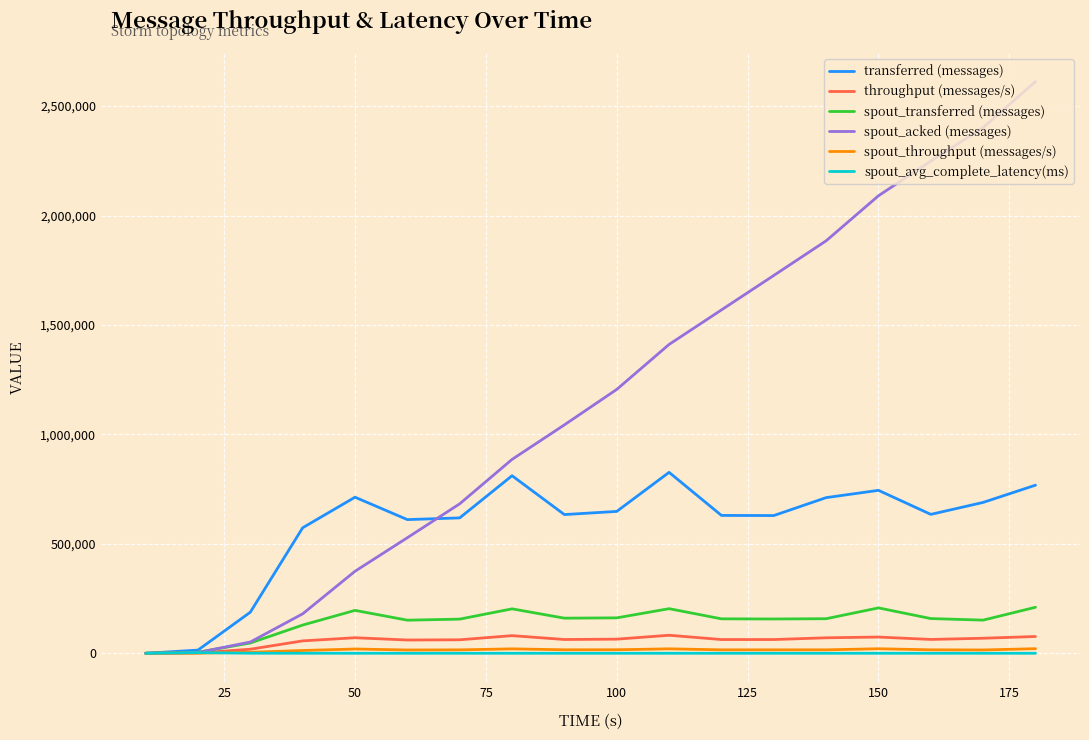

What is the maximum value shown in the chart?

2611900.0